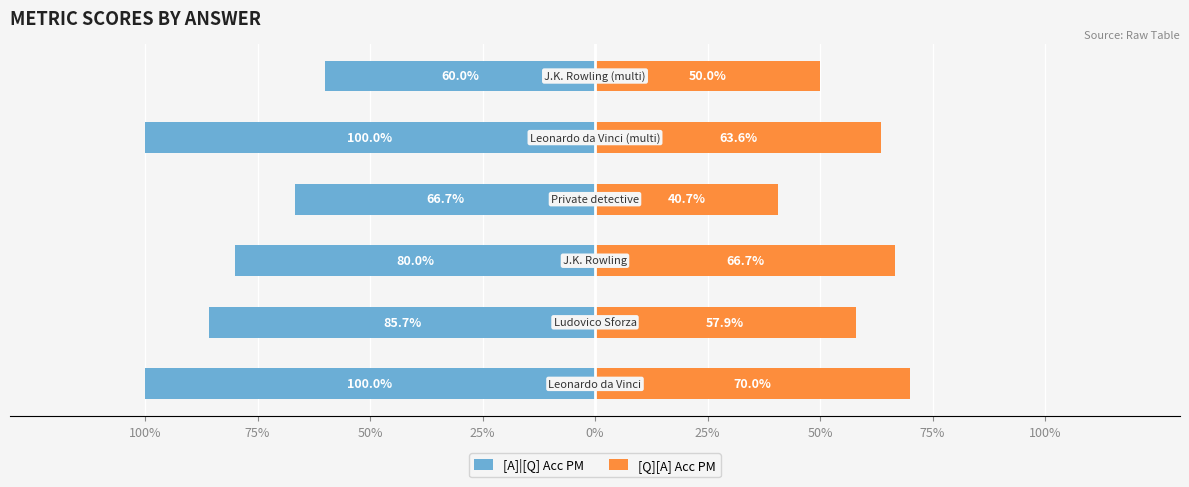

Count the number of data series in this chart.

2